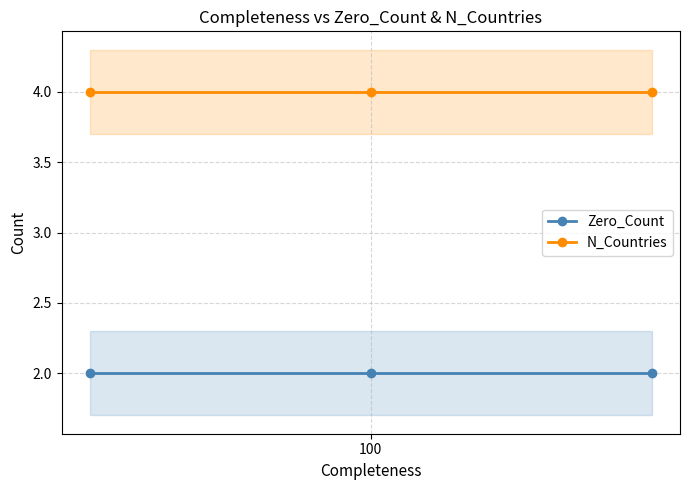

What position from the left is 2?

3